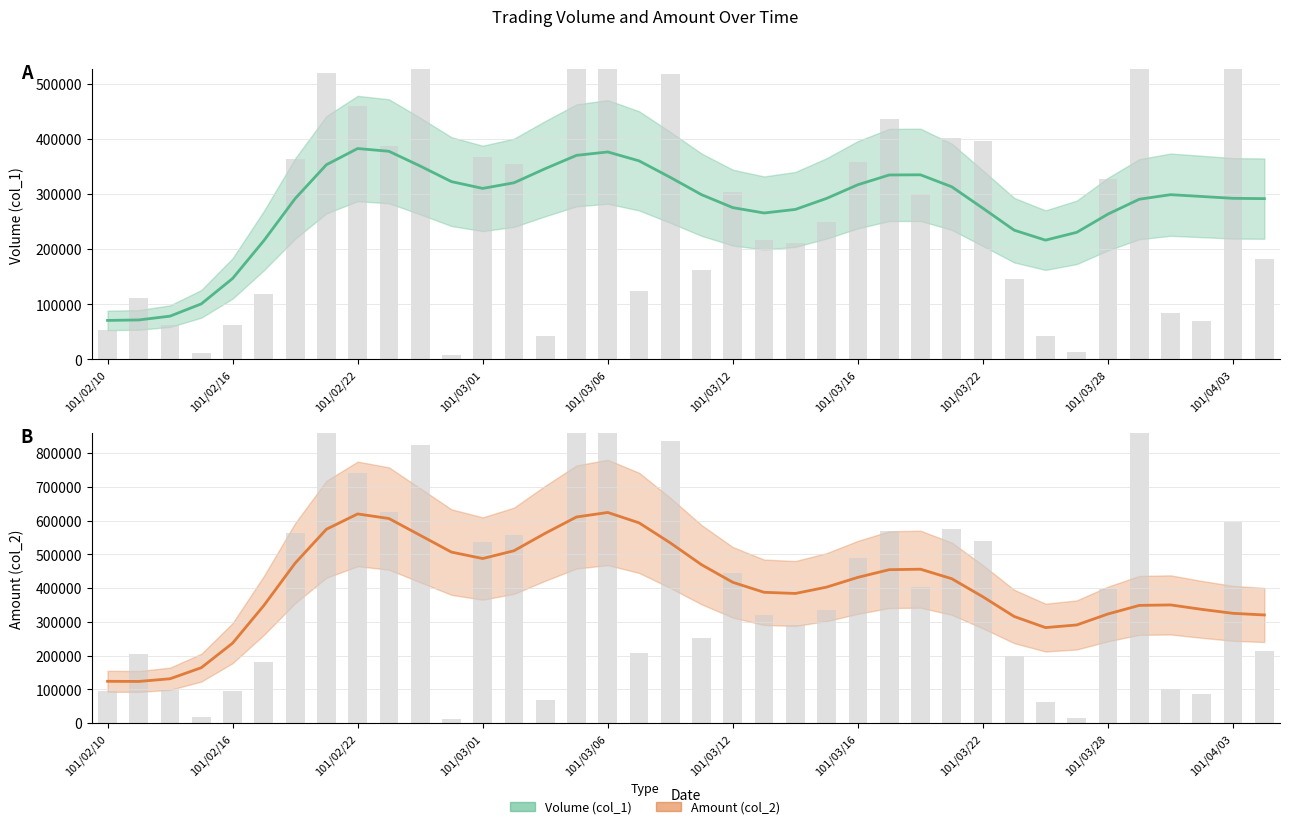

How many series are shown in this chart?

2